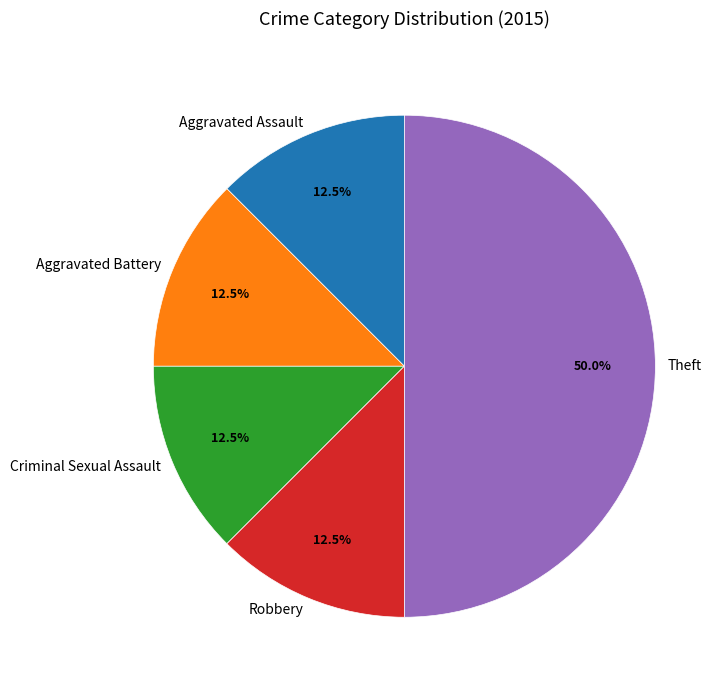

To the nearest percent, what is the average slice percentage?

20%